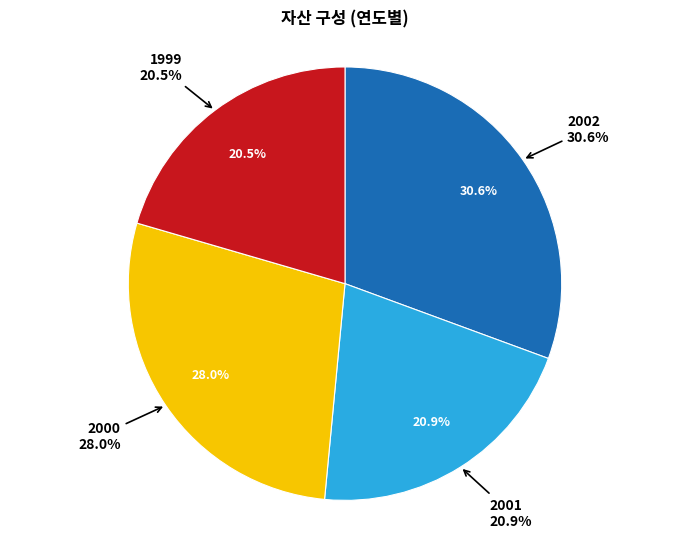

To the nearest percent, what portion does 2002 represent?

31%